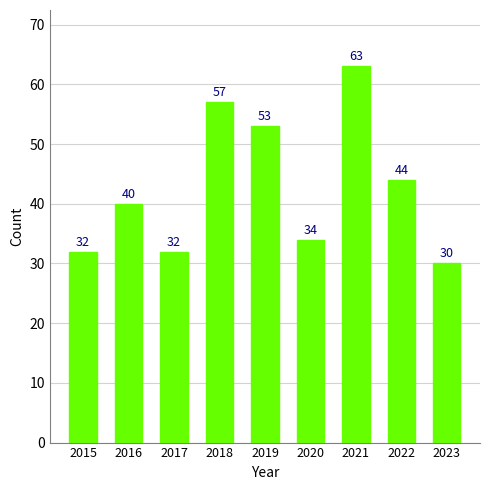

Does the chart contain stacked bars?

No